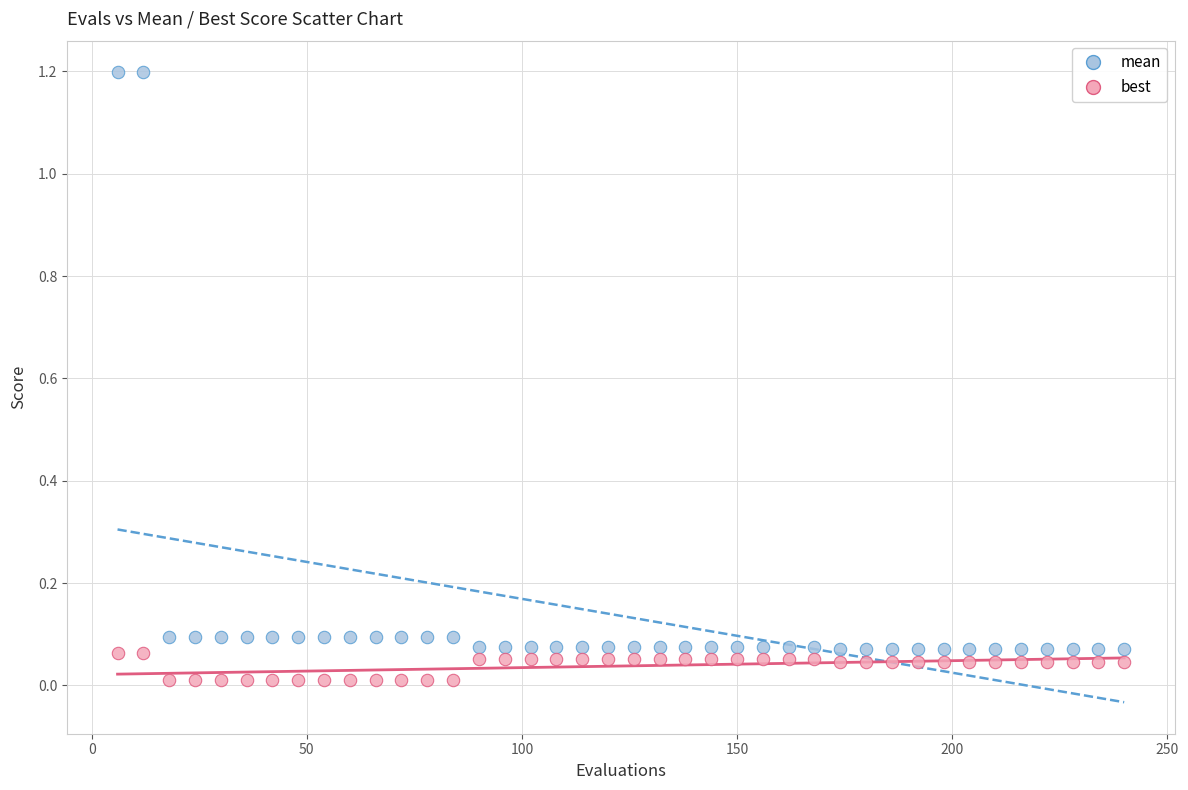

Across all data points, what is the range of X values (max minus min)?

234.0